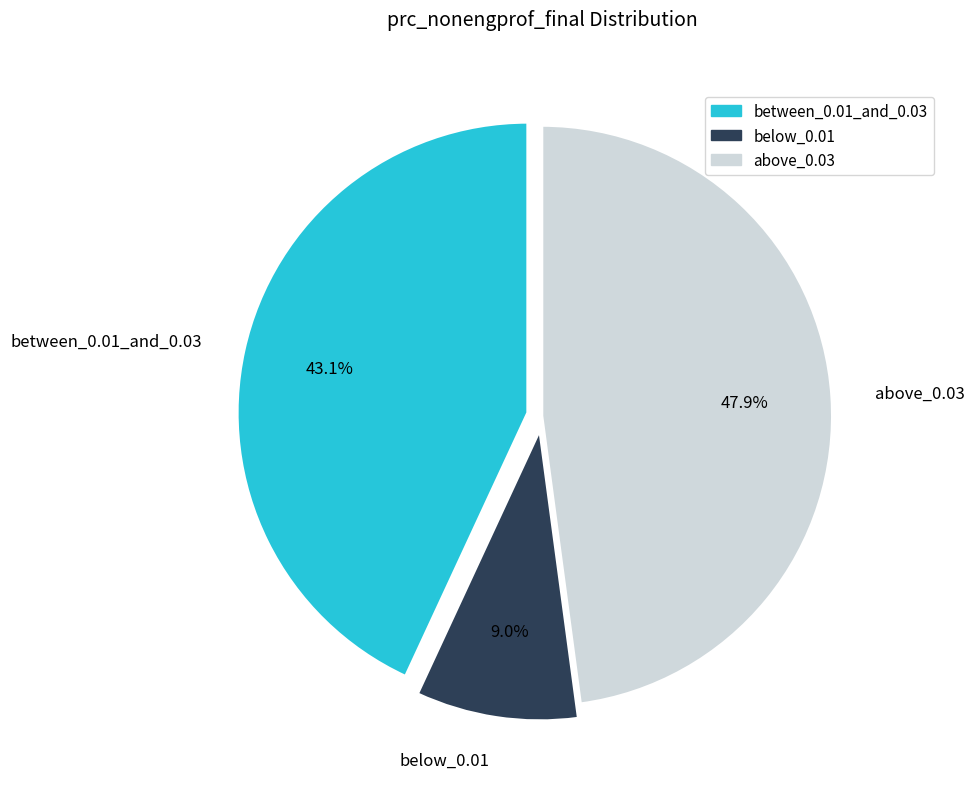

Approximately how many times larger is the value at between_0.01_and_0.03 compared to below_0.01?

4.8